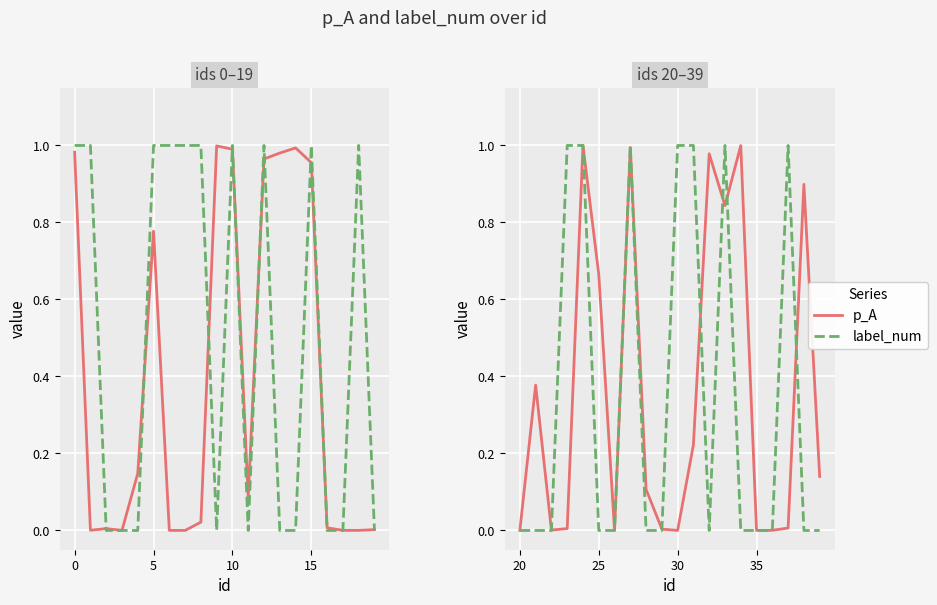

How many interior local peaks does the label_num series have?

3